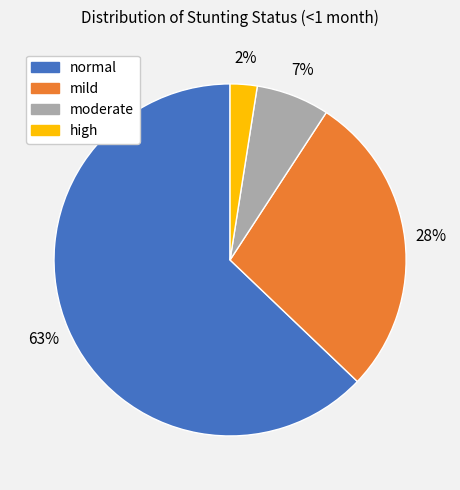

To the nearest percent, what is the average slice percentage?

25%